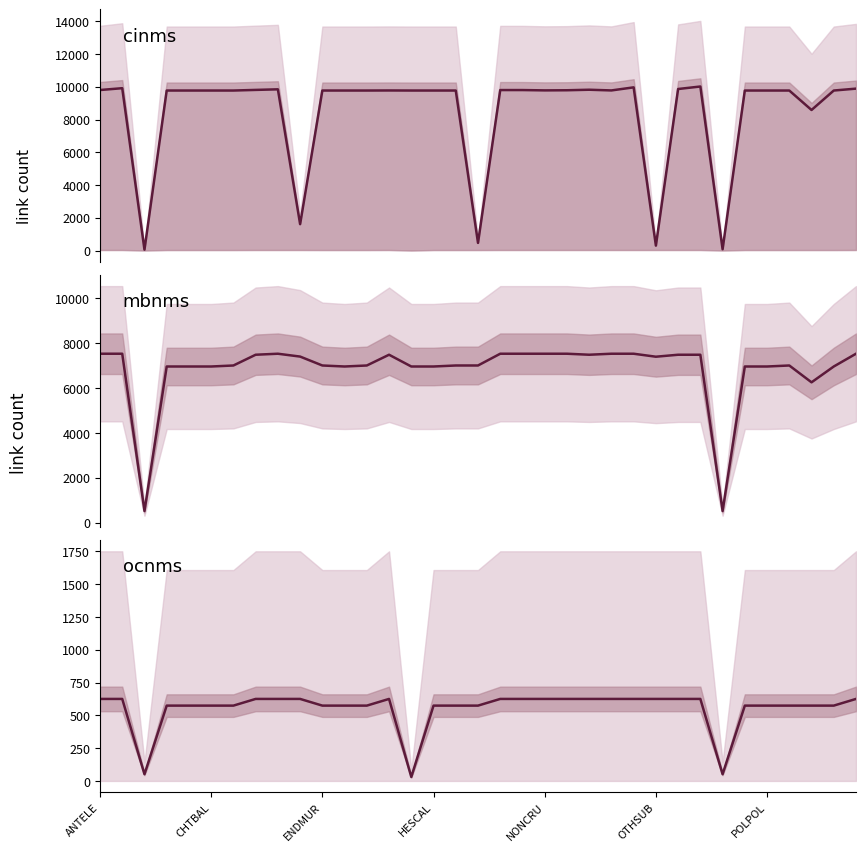

What is the maximum value shown in the chart?

10024